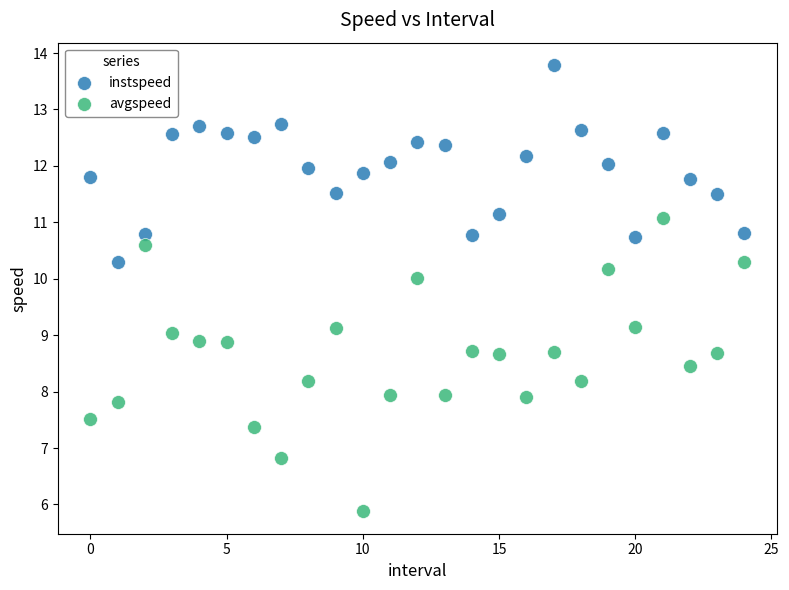

Across all data points, what is the range of Y values (max minus min)?

7.9